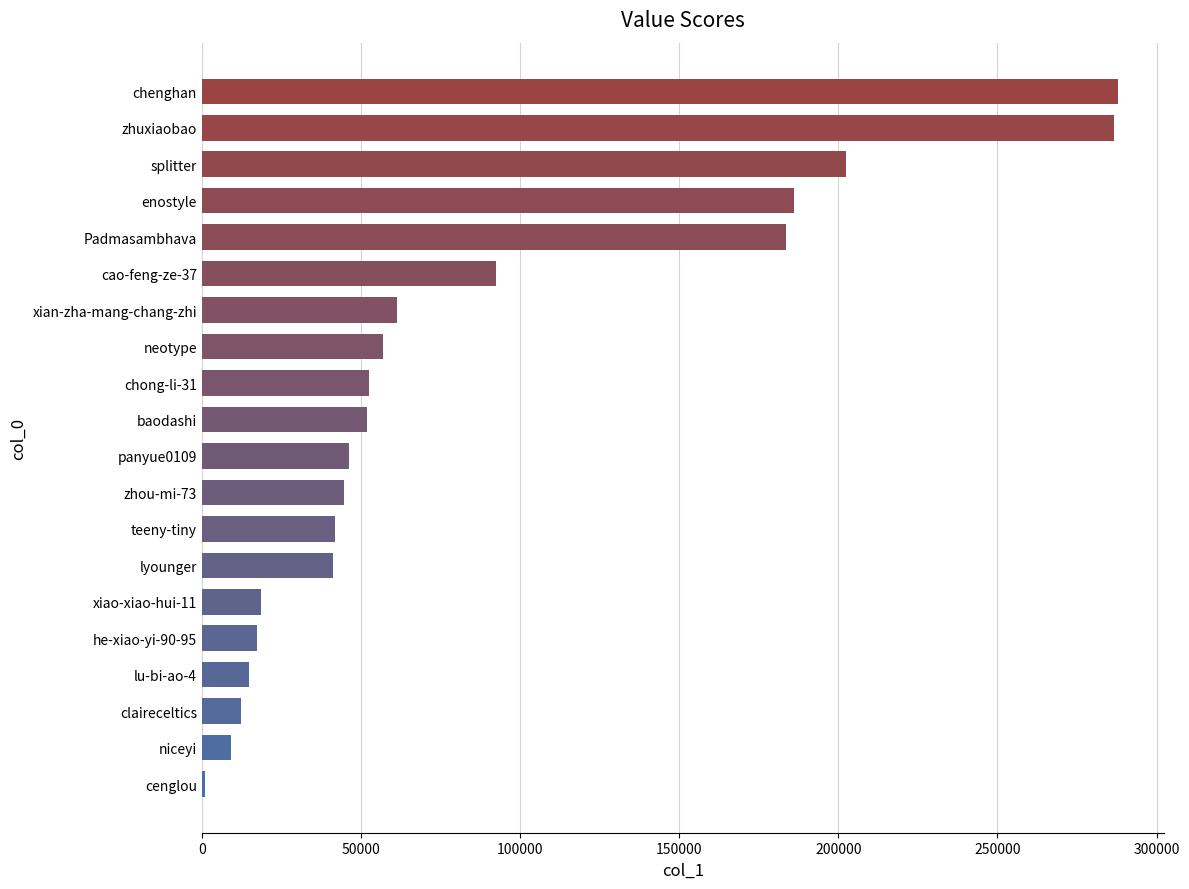

What is the maximum value shown in the chart?

287827